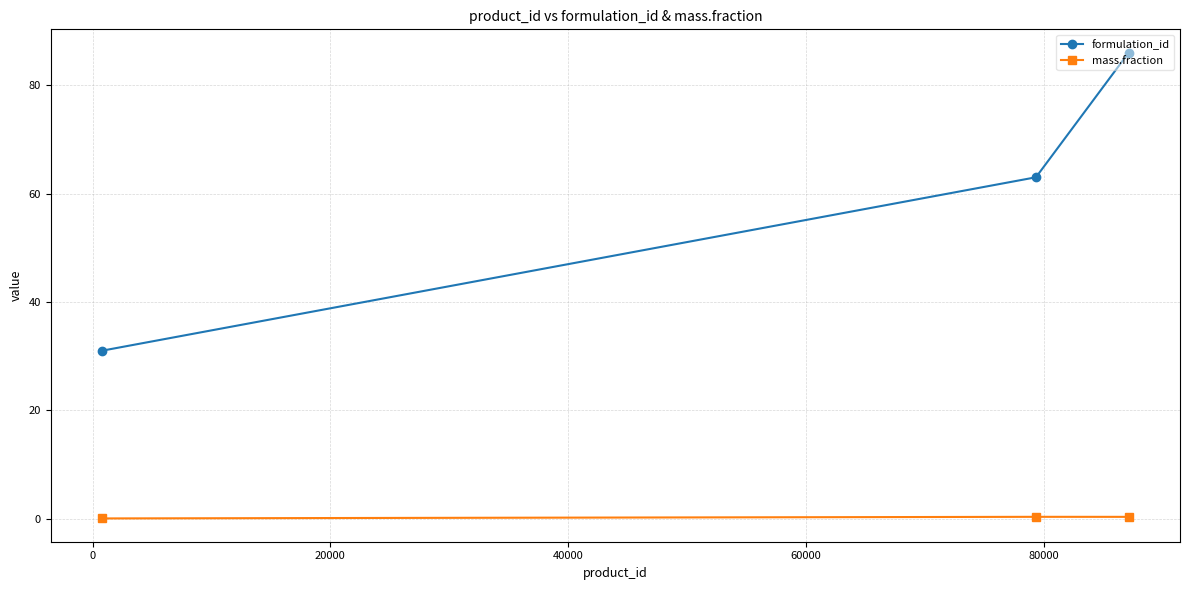

Which series has the widest spread of values?

formulation_id